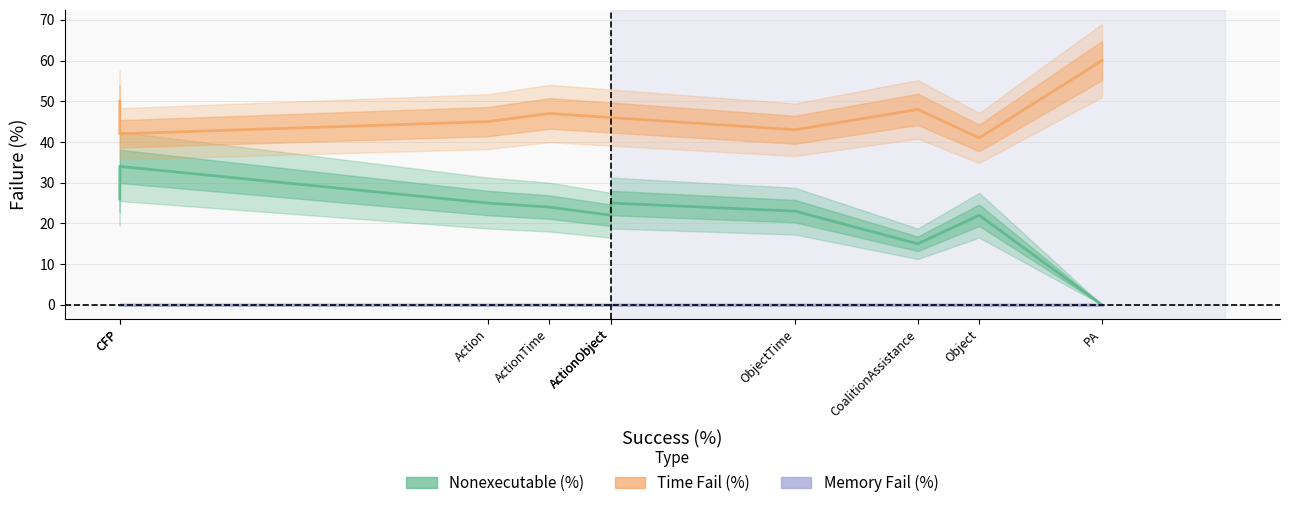

True or false: Memory Fail (%) and Nonexecutable (%) intersect in this chart.

False